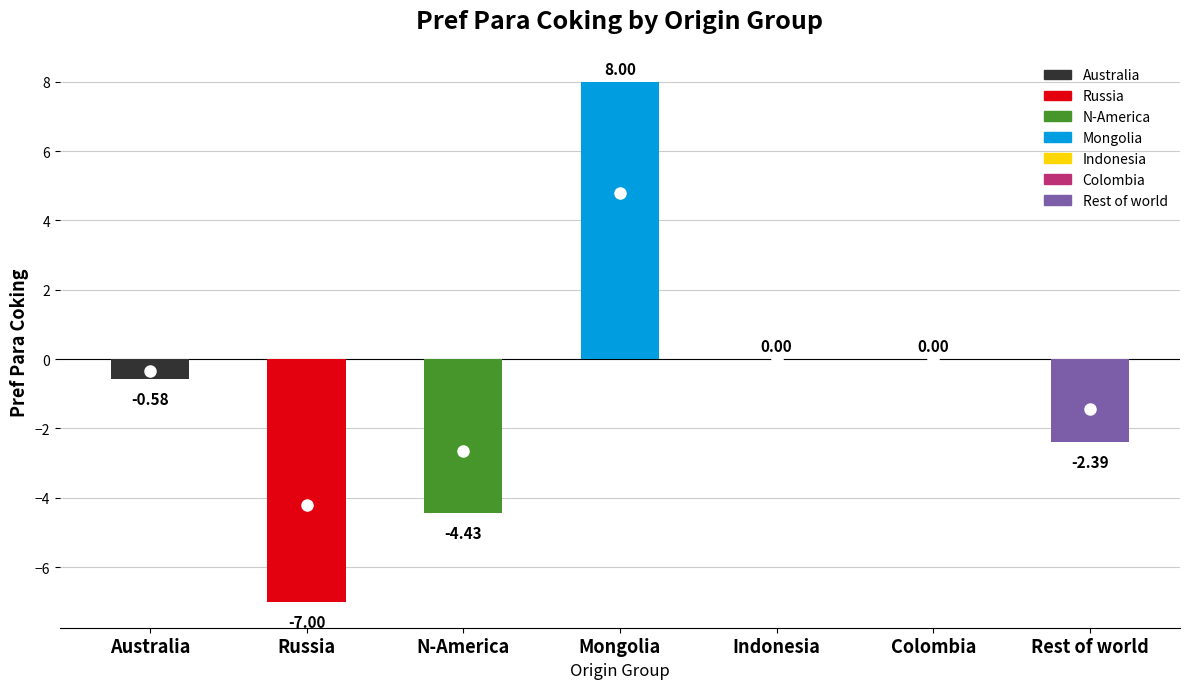

What is the greatest value displayed?

8.0